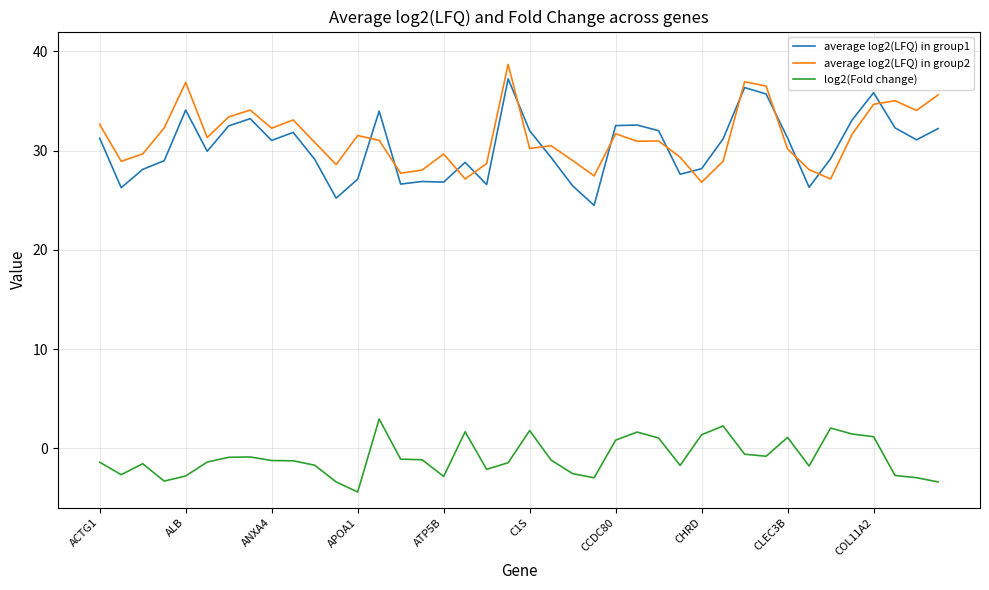

What is the smallest value displayed?

-4.4